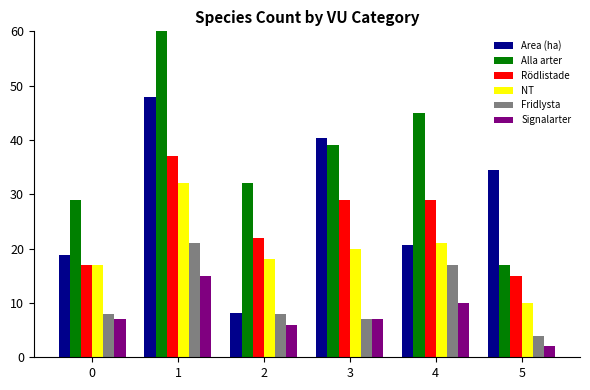

List the labels in order of Rödlistade value, largest first.

1, 3, 4, 2, 0, 5